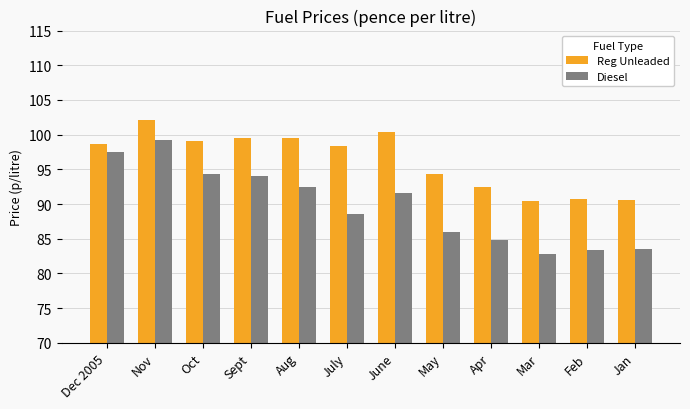

What is the difference between the Diesel values at Jan and Dec 2005?

14.0